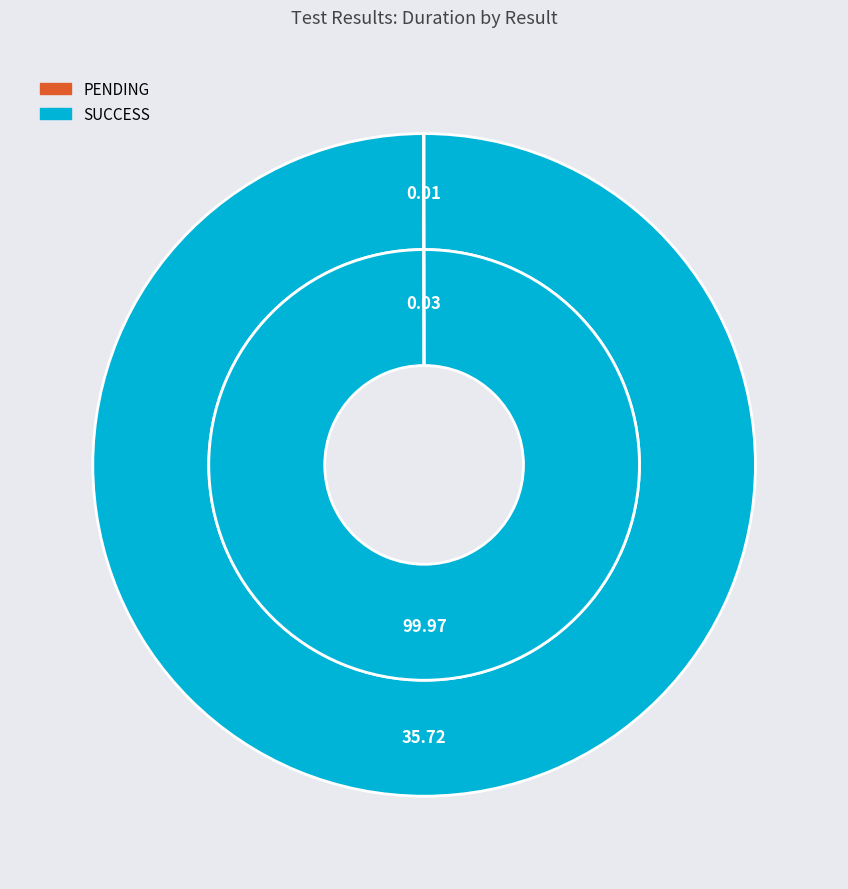

Combined, what portion of the pie is PENDING and SUCCESS?

100.0%